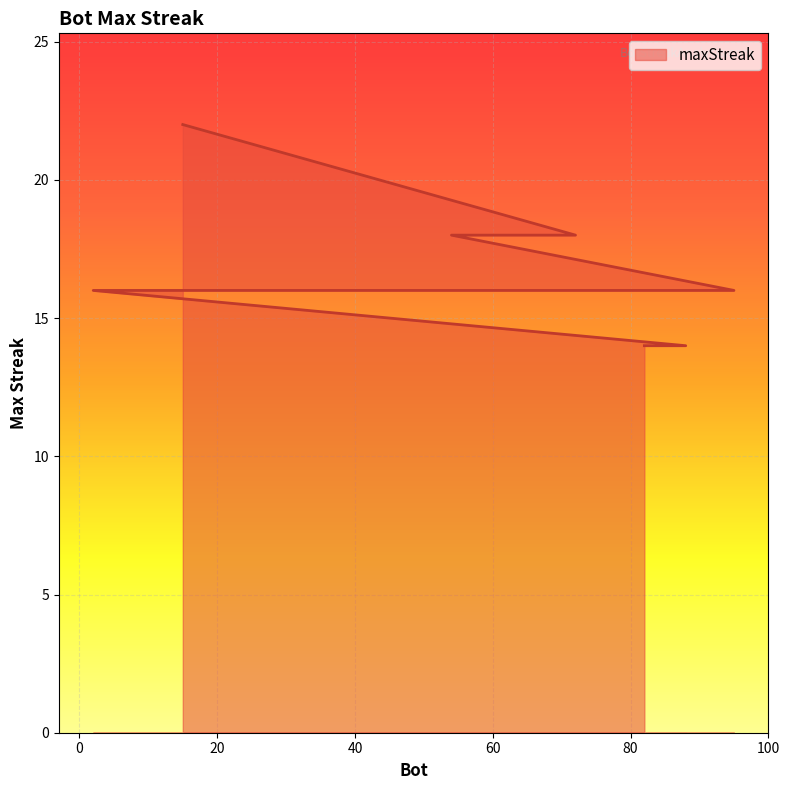

The value at 52 is 16. True or false?

True